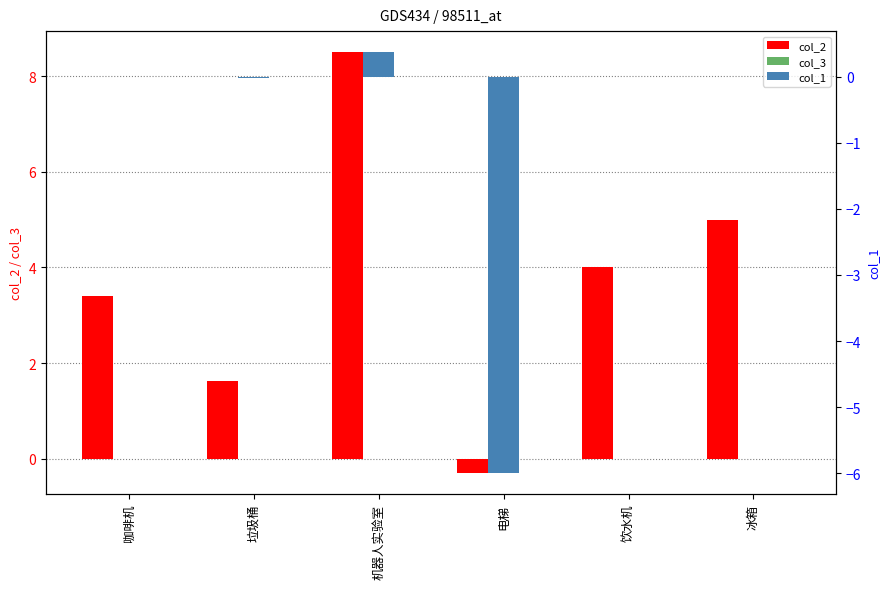

Which series has the widest spread of values?

col_2